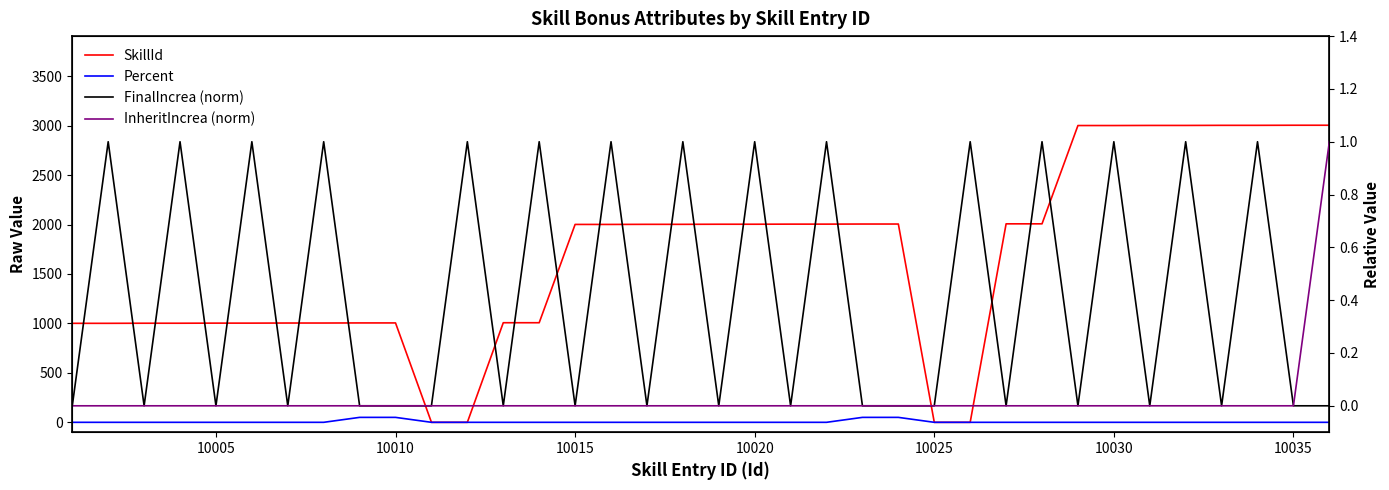

Which series has the largest total across all categories?

SkillId